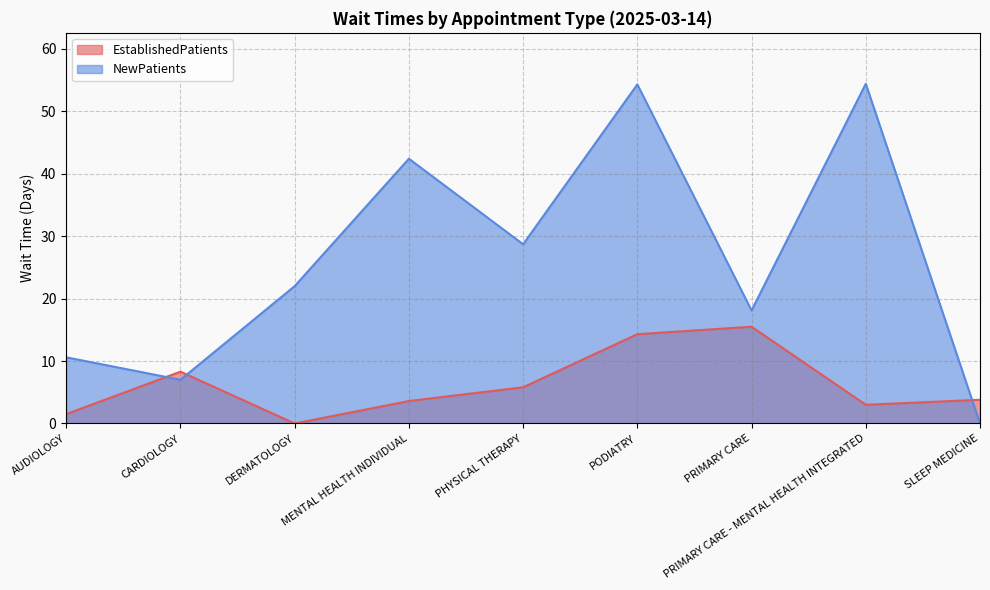

Which series has the largest range (max minus min)?

NewPatients